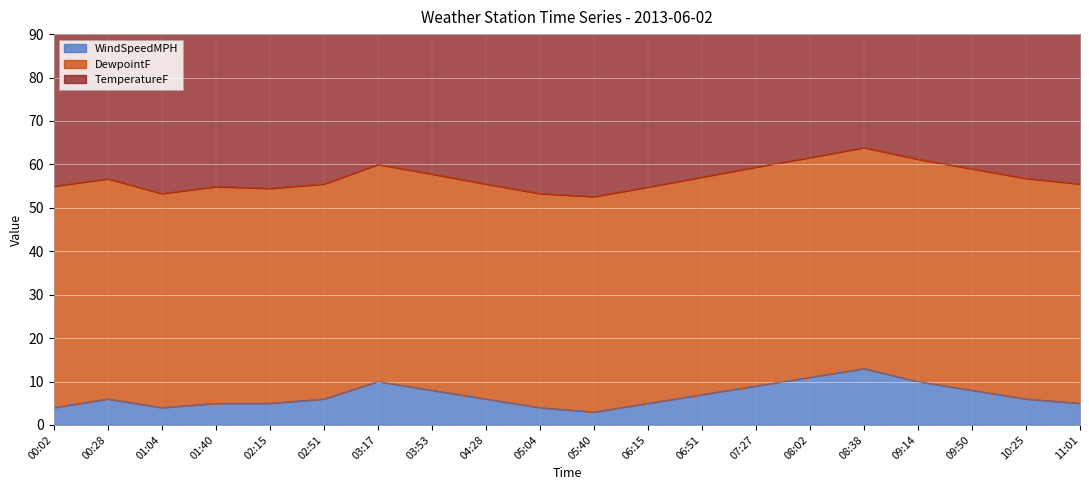

What is the label of the 15th point from the left?

08:02